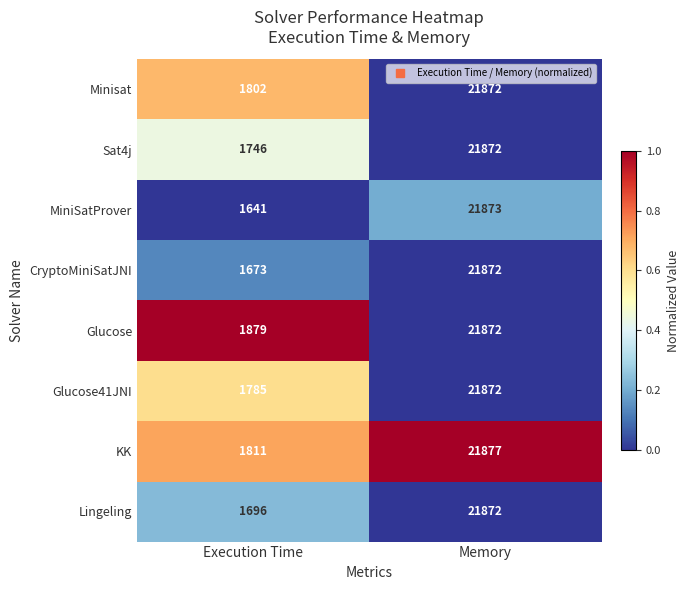

Reading right to left, list all the values displayed in this chart.

Minisat: 21872	1802
Sat4j: 21872	1746
MiniSatProver: 21873	1641
CryptoMiniSatJNI: 21872	1673
Glucose: 21872	1879
Glucose41JNI: 21872	1785
KK: 21877	1811
Lingeling: 21872	1696